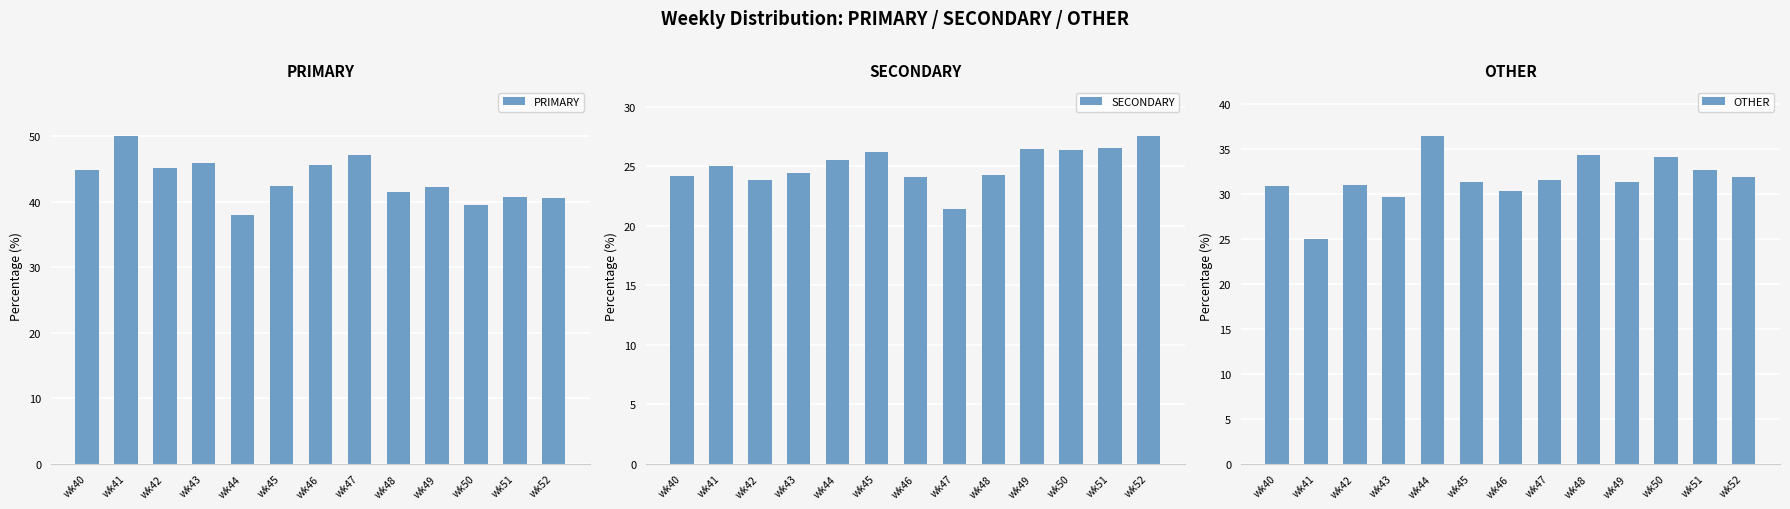

At which category is the sum across all series the highest?

wk43